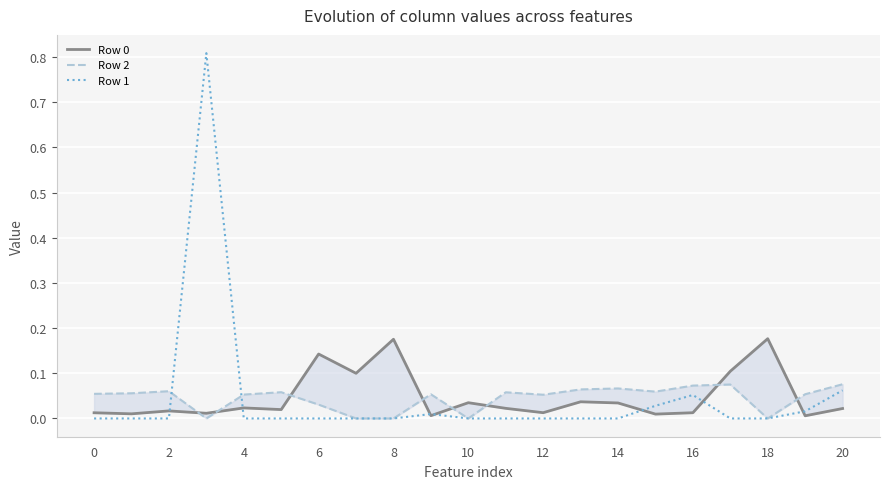

True or false: Row 0 has a value of 0.0 at 10.

True